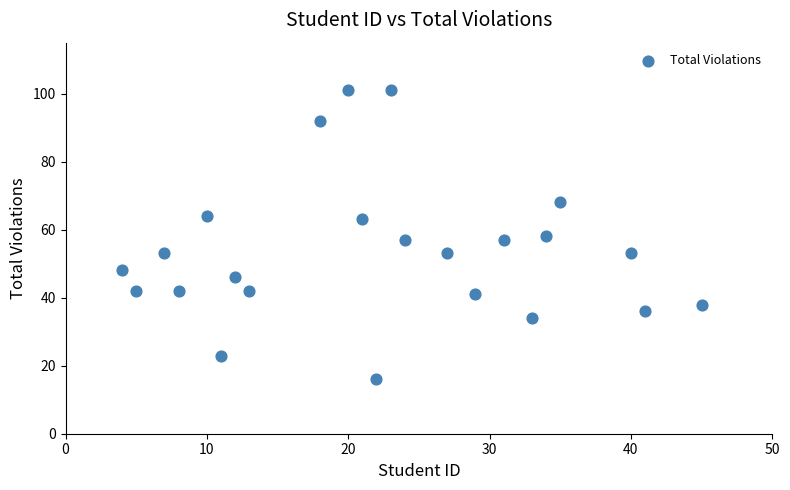

What is the range of Y values (max minus min)?

85